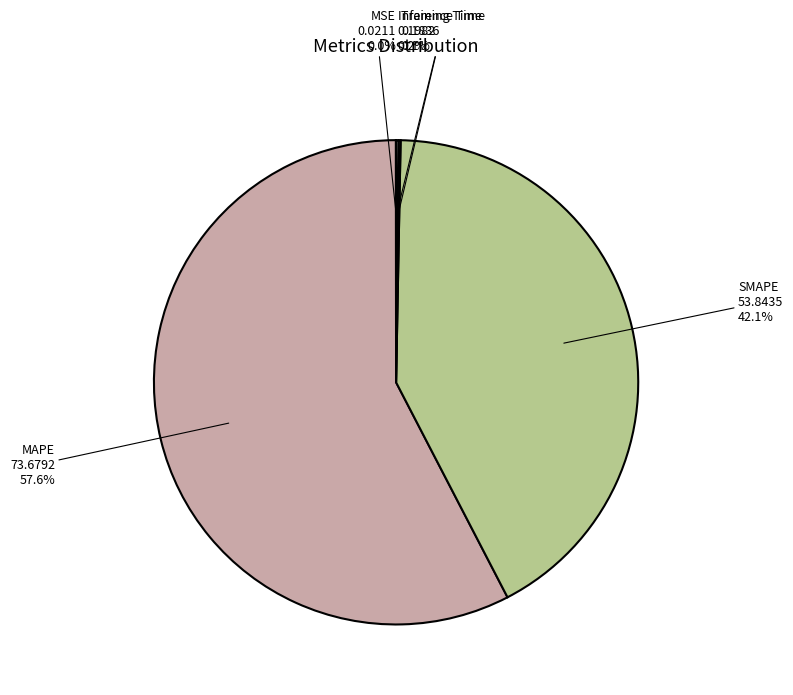

Is there any slice that represents more than half of the pie?

Yes